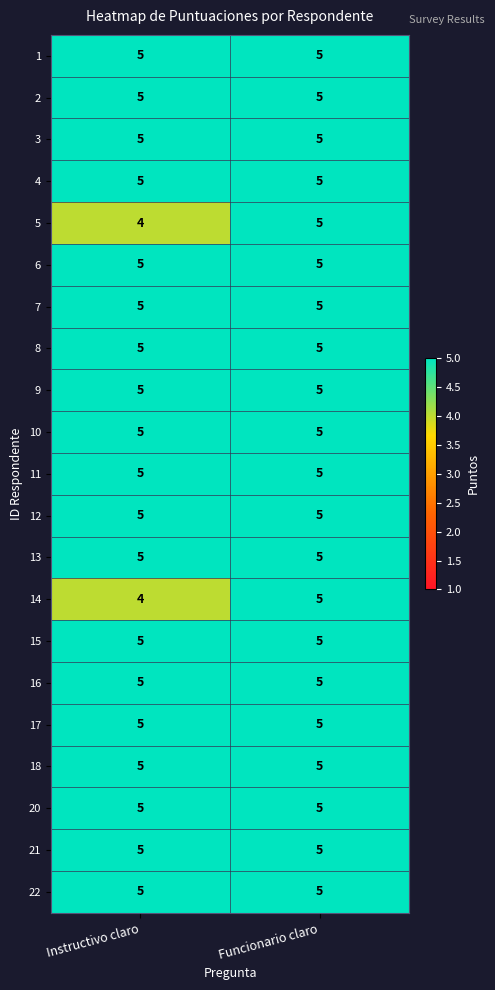

What is the total value across all series at Instructivo claro?

103